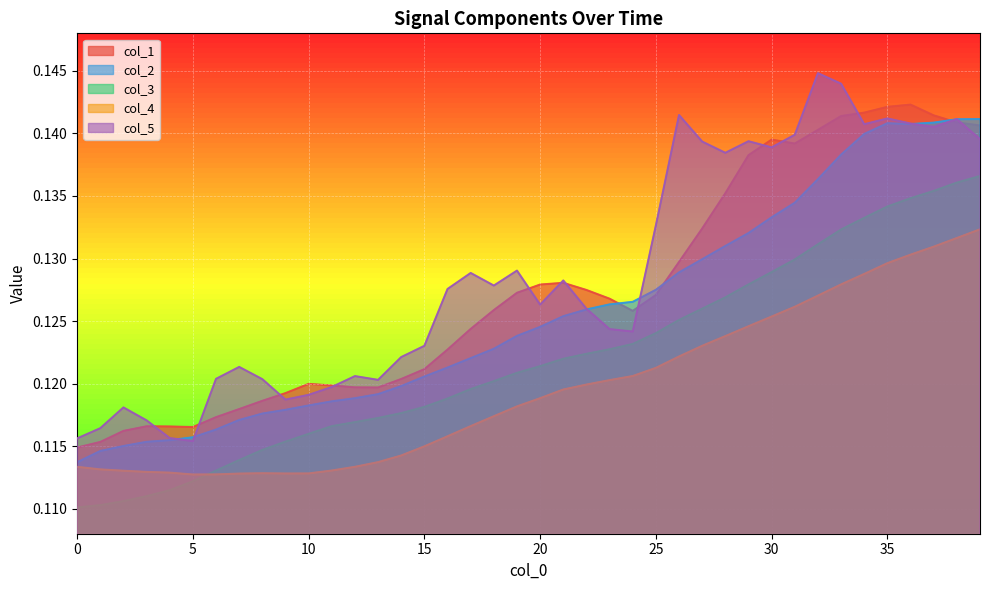

Which series has the widest spread of values?

col_5